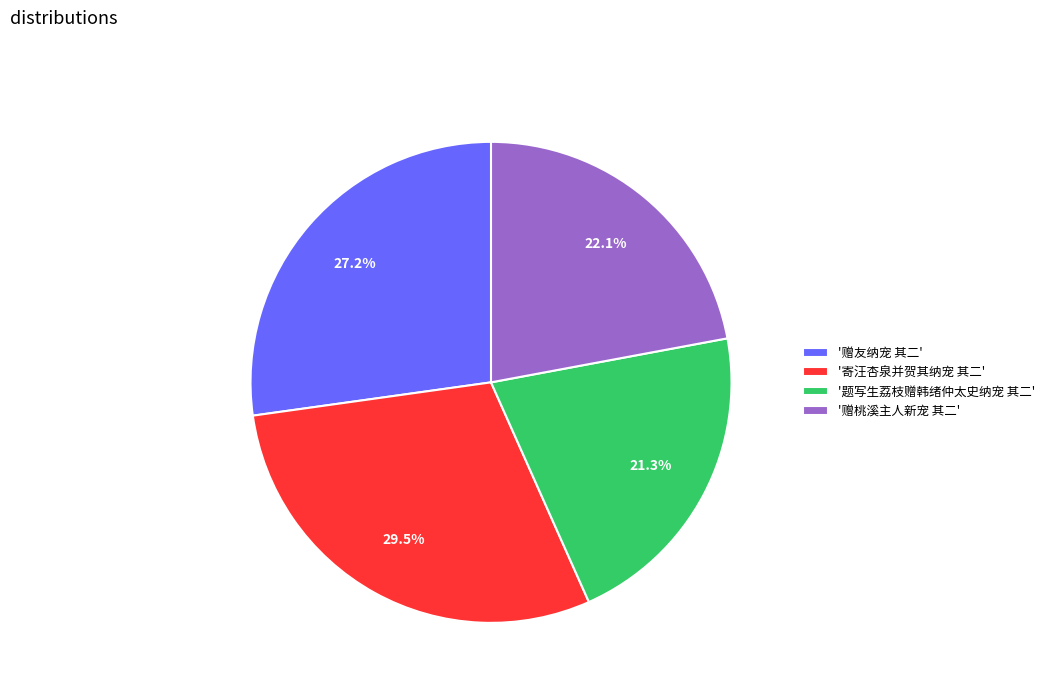

Between '赠友纳宠 其二' and '寄汪杏泉并贺其纳宠 其二', which is larger?

'寄汪杏泉并贺其纳宠 其二'